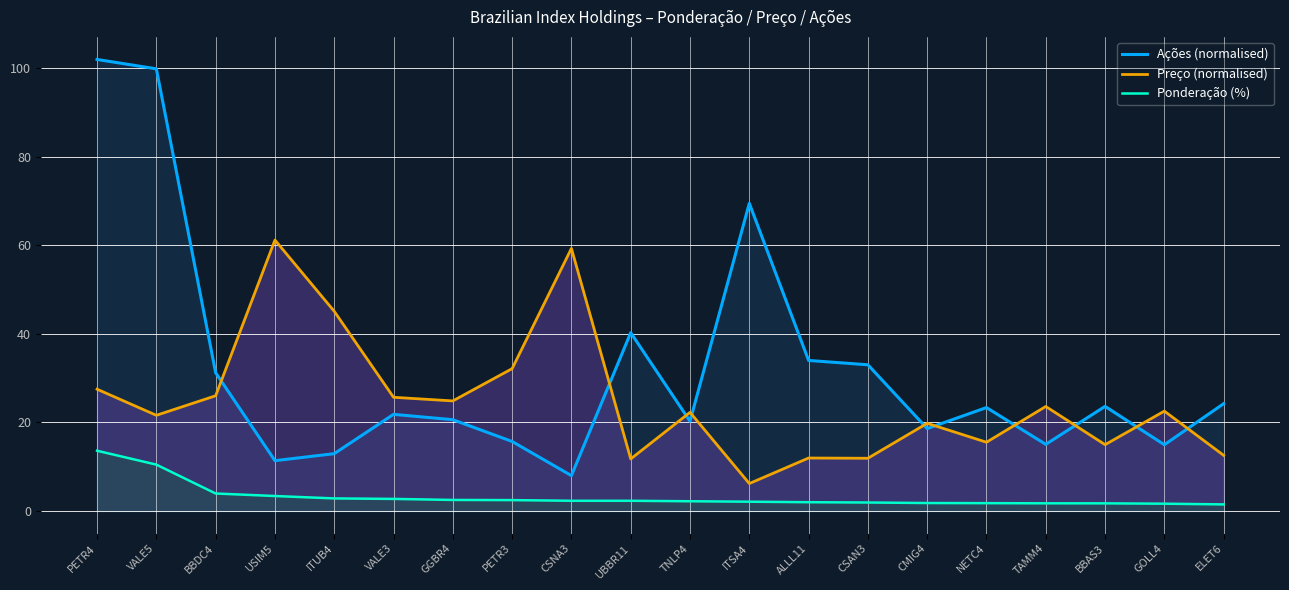

What is the total value across all series at CMIG4?

40.2